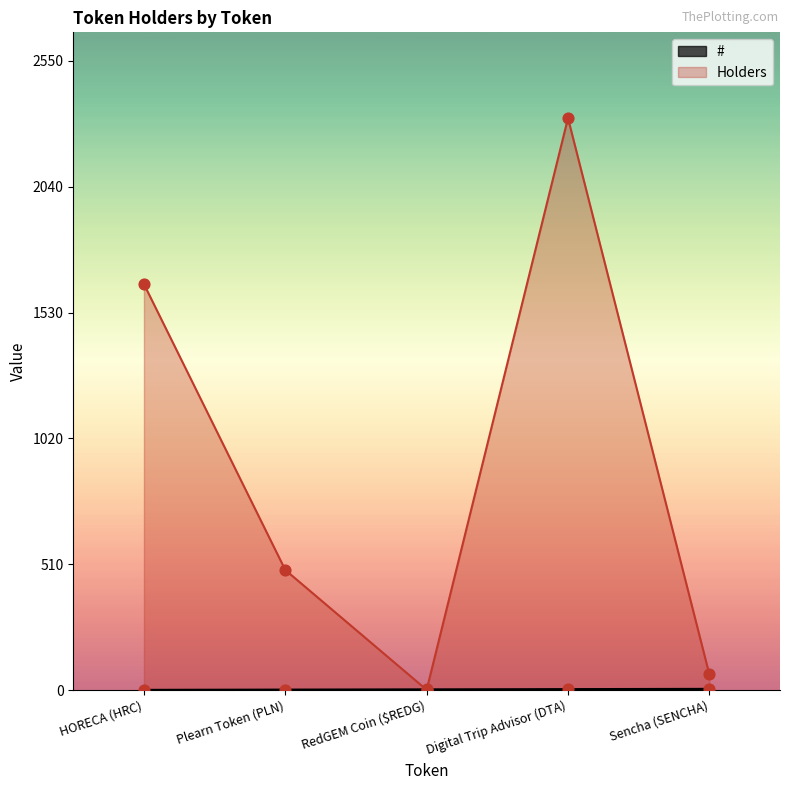

Which series contains the lowest Y value?

#